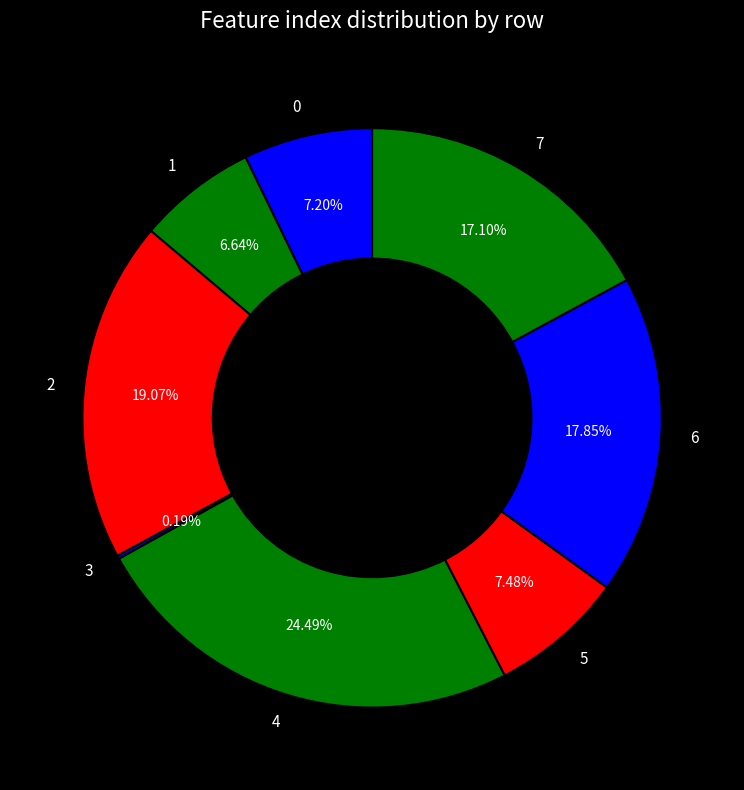

What is the ratio of the value at 5 to the value at 0?

1.0